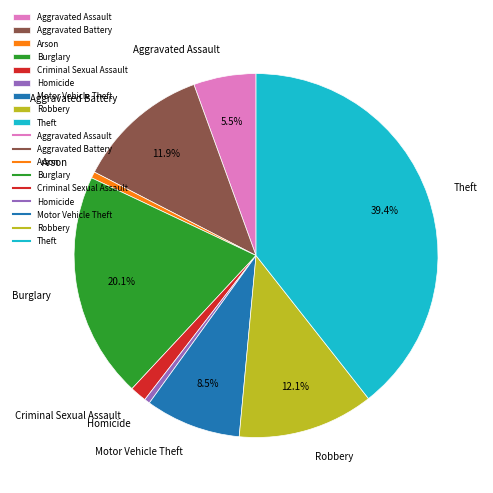

Which has a higher value, Robbery or Aggravated Assault?

Robbery